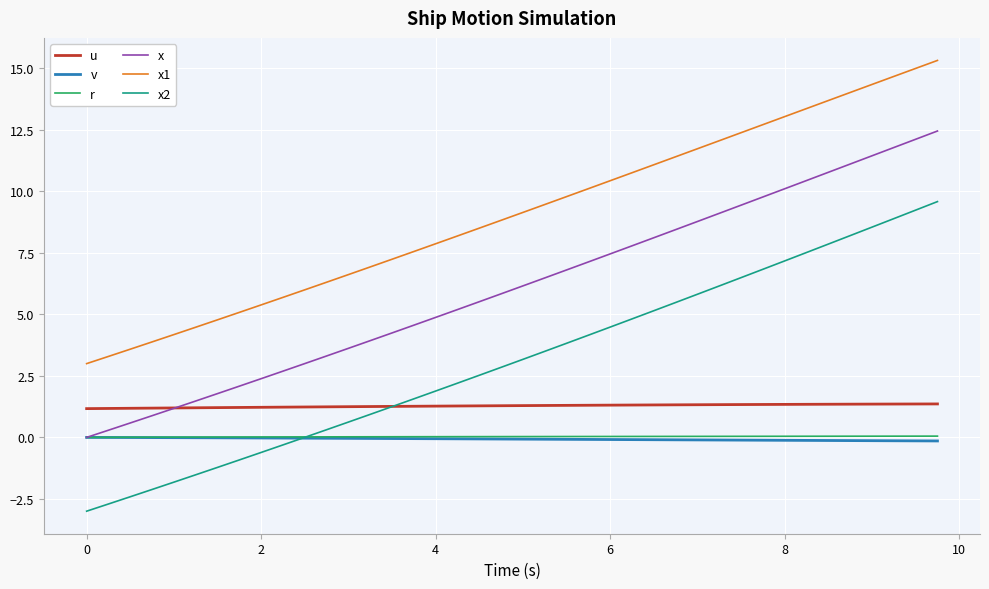

Which series has the largest range (max minus min)?

x2